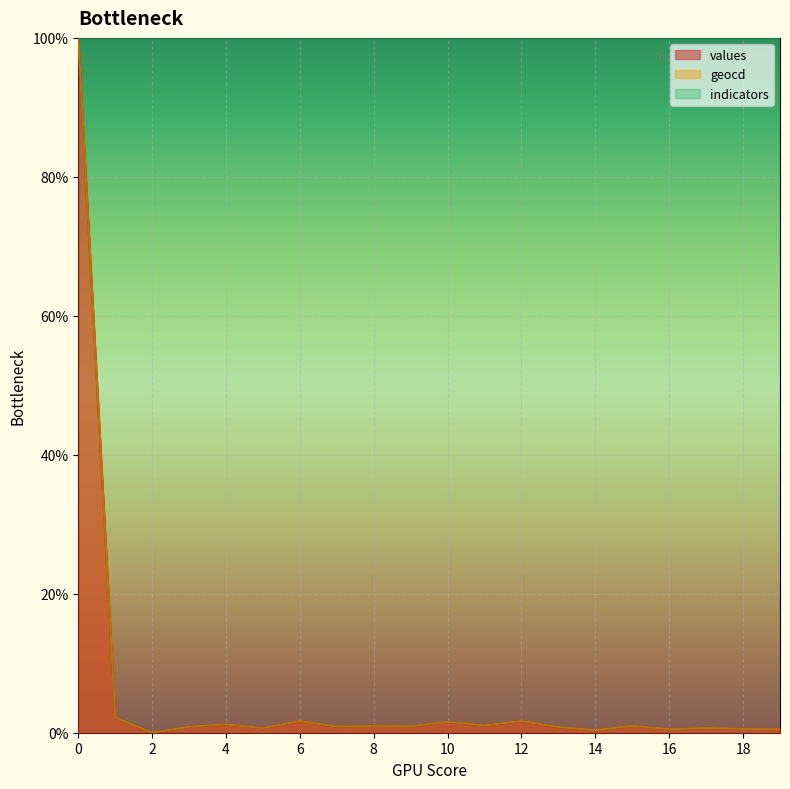

True or false: values and geocd intersect in this chart.

False